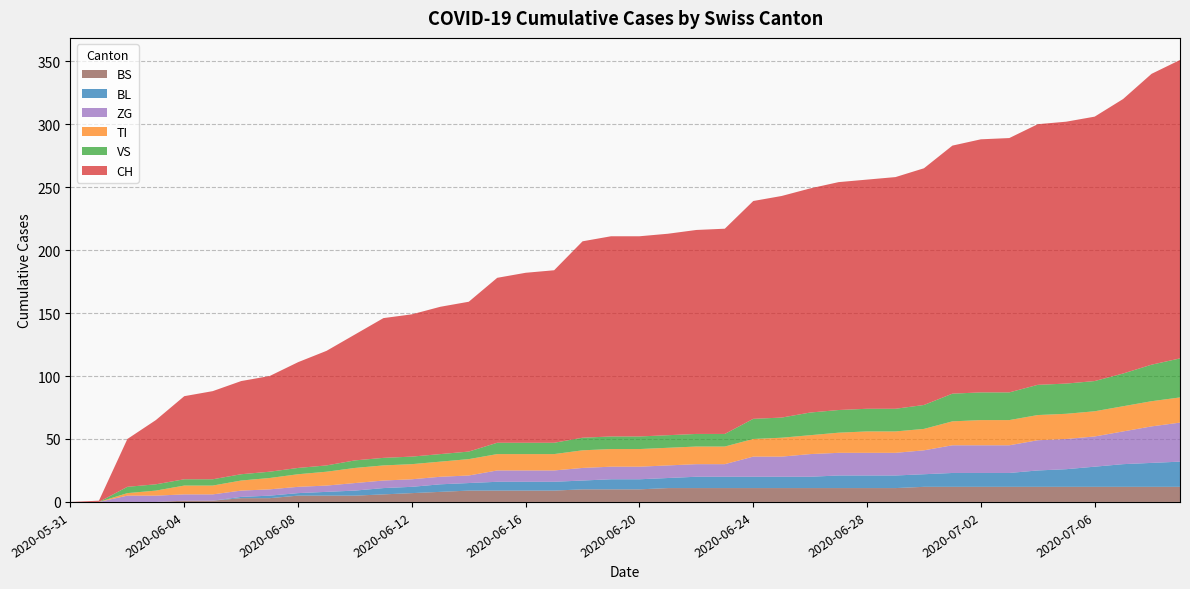

Reading left to right, transcribe all the data shown in this chart.

CH: 2020-05-31=0	2020-06-01=1	2020-06-02=38	2020-06-03=51	2020-06-04=66	2020-06-05=70	2020-06-06=74	2020-06-07=76	2020-06-08=84	2020-06-09=91	2020-06-10=100	2020-06-11=111	2020-06-12=113	2020-06-13=117	2020-06-14=119	2020-06-15=131	2020-06-16=135	2020-06-17=137	2020-06-18=156	2020-06-19=159	2020-06-20=159	2020-06-21=160	2020-06-22=162	2020-06-23=163	2020-06-24=173	2020-06-25=176	2020-06-26=178	2020-06-27=181	2020-06-28=182	2020-06-29=184	2020-06-30=188	2020-07-01=197	2020-07-02=201	2020-07-03=202	2020-07-04=207	2020-07-05=208	2020-07-06=210	2020-07-07=218	2020-07-08=231	2020-07-09=237
BL: 2020-05-31=0	2020-06-01=0	2020-06-02=0	2020-06-03=0	2020-06-04=0	2020-06-05=0	2020-06-06=1	2020-06-07=2	2020-06-08=2	2020-06-09=3	2020-06-10=4	2020-06-11=5	2020-06-12=5	2020-06-13=6	2020-06-14=6	2020-06-15=7	2020-06-16=7	2020-06-17=7	2020-06-18=7	2020-06-19=8	2020-06-20=8	2020-06-21=8	2020-06-22=9	2020-06-23=9	2020-06-24=9	2020-06-25=9	2020-06-26=9	2020-06-27=10	2020-06-28=10	2020-06-29=10	2020-06-30=10	2020-07-01=11	2020-07-02=11	2020-07-03=11	2020-07-04=13	2020-07-05=14	2020-07-06=16	2020-07-07=18	2020-07-08=19	2020-07-09=20
VS: 2020-05-31=0	2020-06-01=0	2020-06-02=5	2020-06-03=5	2020-06-04=5	2020-06-05=5	2020-06-06=5	2020-06-07=5	2020-06-08=5	2020-06-09=5	2020-06-10=6	2020-06-11=6	2020-06-12=6	2020-06-13=6	2020-06-14=6	2020-06-15=9	2020-06-16=9	2020-06-17=9	2020-06-18=10	2020-06-19=10	2020-06-20=10	2020-06-21=10	2020-06-22=10	2020-06-23=10	2020-06-24=16	2020-06-25=16	2020-06-26=18	2020-06-27=18	2020-06-28=18	2020-06-29=18	2020-06-30=19	2020-07-01=22	2020-07-02=22	2020-07-03=22	2020-07-04=24	2020-07-05=24	2020-07-06=24	2020-07-07=26	2020-07-08=29	2020-07-09=31
TI: 2020-05-31=0	2020-06-01=0	2020-06-02=2	2020-06-03=4	2020-06-04=7	2020-06-05=7	2020-06-06=8	2020-06-07=9	2020-06-08=10	2020-06-09=11	2020-06-10=12	2020-06-11=12	2020-06-12=12	2020-06-13=12	2020-06-14=13	2020-06-15=13	2020-06-16=13	2020-06-17=13	2020-06-18=14	2020-06-19=14	2020-06-20=14	2020-06-21=14	2020-06-22=14	2020-06-23=14	2020-06-24=14	2020-06-25=15	2020-06-26=15	2020-06-27=16	2020-06-28=17	2020-06-29=17	2020-06-30=17	2020-07-01=19	2020-07-02=20	2020-07-03=20	2020-07-04=20	2020-07-05=20	2020-07-06=20	2020-07-07=20	2020-07-08=20	2020-07-09=20
ZG: 2020-05-31=0	2020-06-01=0	2020-06-02=5	2020-06-03=5	2020-06-04=5	2020-06-05=5	2020-06-06=5	2020-06-07=5	2020-06-08=5	2020-06-09=5	2020-06-10=6	2020-06-11=6	2020-06-12=6	2020-06-13=6	2020-06-14=6	2020-06-15=9	2020-06-16=9	2020-06-17=9	2020-06-18=10	2020-06-19=10	2020-06-20=10	2020-06-21=10	2020-06-22=10	2020-06-23=10	2020-06-24=16	2020-06-25=16	2020-06-26=18	2020-06-27=18	2020-06-28=18	2020-06-29=18	2020-06-30=19	2020-07-01=22	2020-07-02=22	2020-07-03=22	2020-07-04=24	2020-07-05=24	2020-07-06=24	2020-07-07=26	2020-07-08=29	2020-07-09=31
BS: 2020-05-31=0	2020-06-01=0	2020-06-02=0	2020-06-03=0	2020-06-04=1	2020-06-05=1	2020-06-06=3	2020-06-07=3	2020-06-08=5	2020-06-09=5	2020-06-10=5	2020-06-11=6	2020-06-12=7	2020-06-13=8	2020-06-14=9	2020-06-15=9	2020-06-16=9	2020-06-17=9	2020-06-18=10	2020-06-19=10	2020-06-20=10	2020-06-21=11	2020-06-22=11	2020-06-23=11	2020-06-24=11	2020-06-25=11	2020-06-26=11	2020-06-27=11	2020-06-28=11	2020-06-29=11	2020-06-30=12	2020-07-01=12	2020-07-02=12	2020-07-03=12	2020-07-04=12	2020-07-05=12	2020-07-06=12	2020-07-07=12	2020-07-08=12	2020-07-09=12